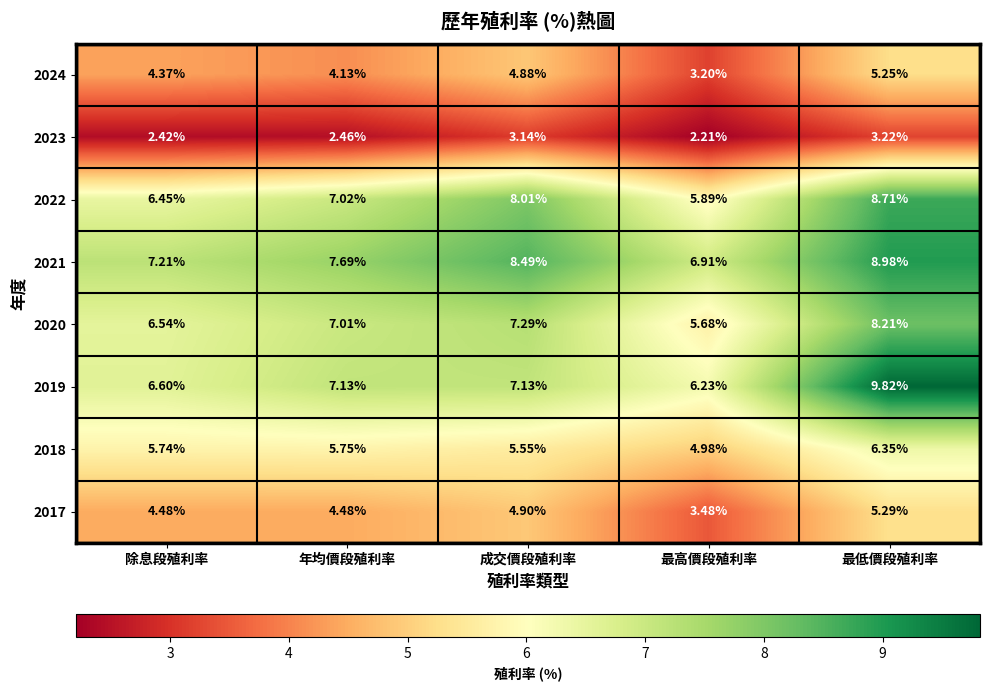

At how many categories does at least one series exceed 2?

5